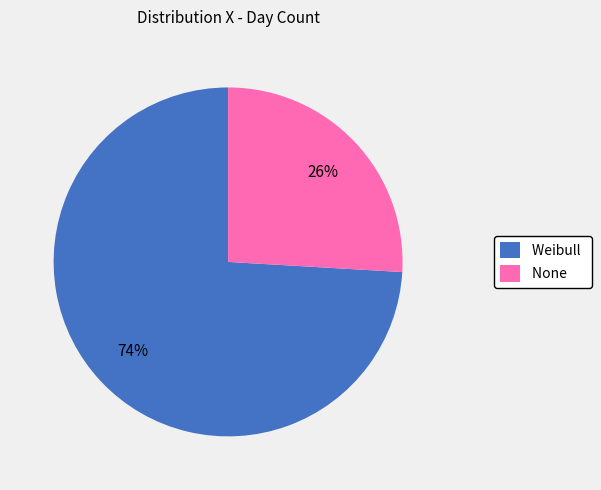

Which has a higher value, None or Weibull?

Weibull